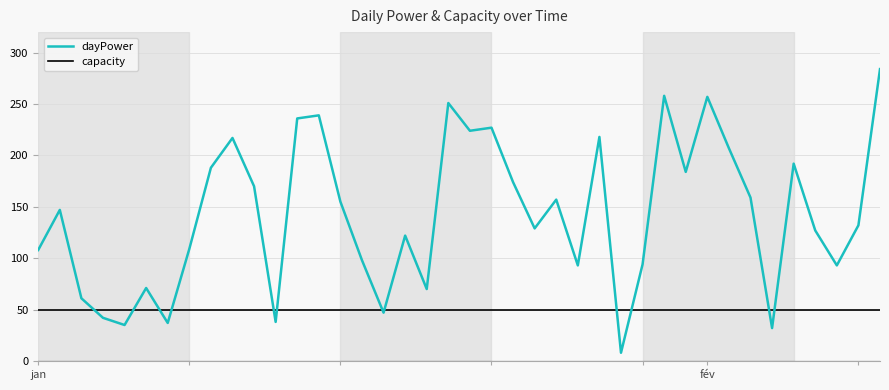

List the series in order of their overall mean, lowest first.

capacity, dayPower